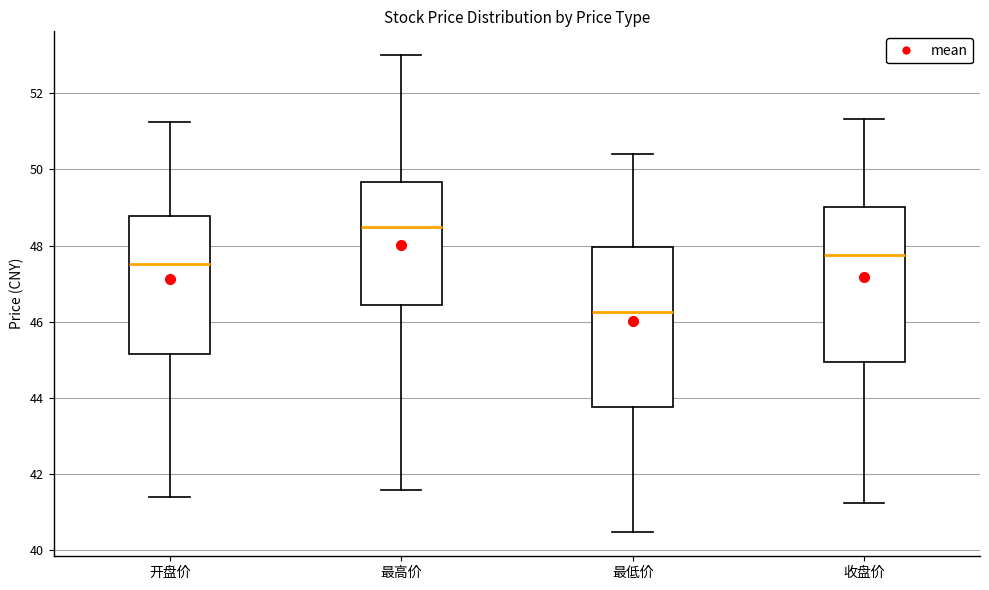

Reading left to right, transcribe this box plot: for each box, give where its median line is, the range the box spans, and where its two whiskers end, as read against the y-axis. The values are not printed on the chart, so give them approximately, as read against the axis.

开盘价: median 47.6, box 45.2 to 48.8, whiskers 41.4 to 51.2
最高价: median 48.4, box 46.4 to 49.6, whiskers 41.6 to 53.0
最低价: median 46.2, box 43.8 to 48.0, whiskers 40.4 to 50.4
收盘价: median 47.8, box 45.0 to 49.0, whiskers 41.2 to 51.4